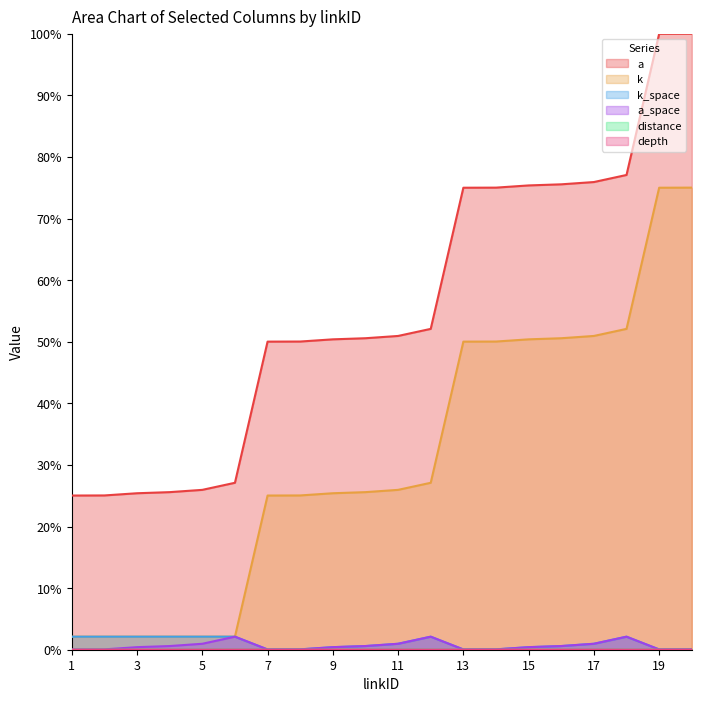

List the labels in order of k_space value, largest first.

1, 2, 3, 4, 5, 6, 12, 18, 11, 17, 10, 16, 9, 15, 8, 14, 20, 7, 13, 19